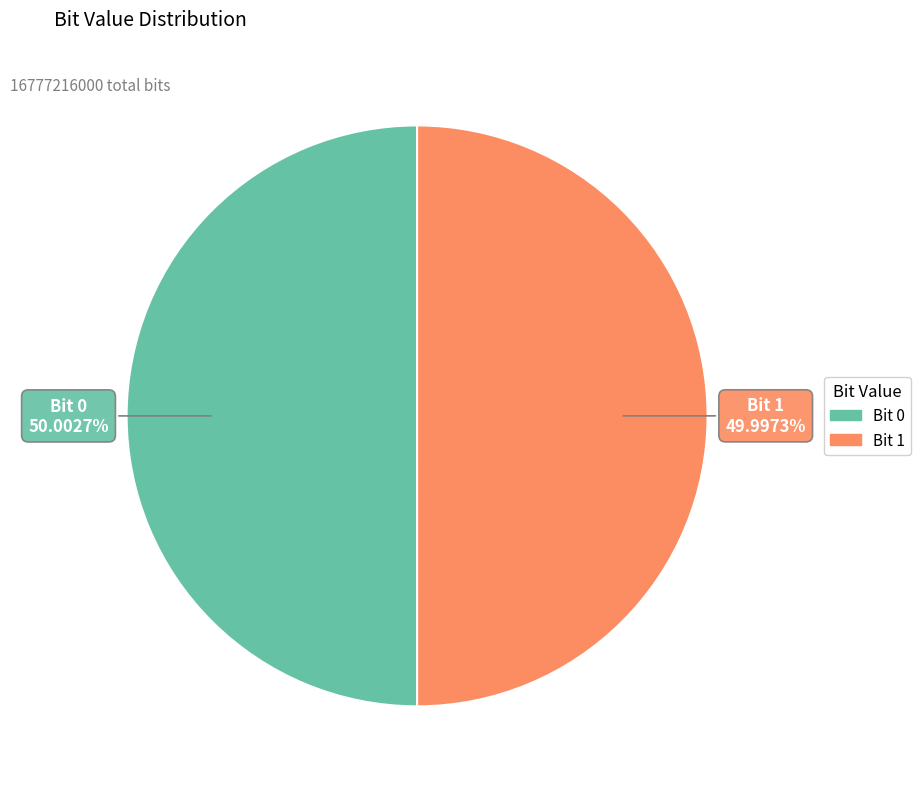

Does any single category account for the majority?

Yes